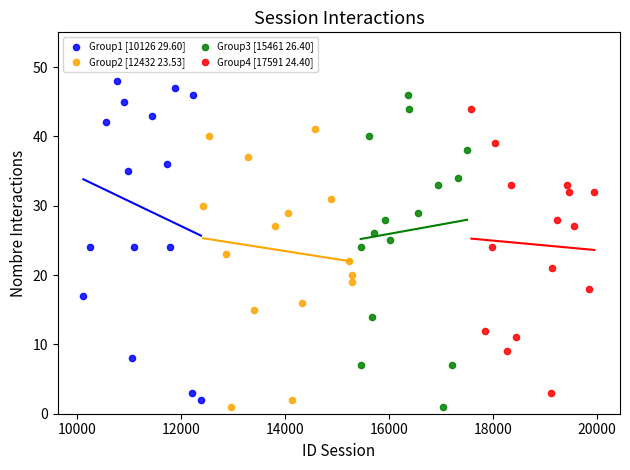

Which series has the widest spread of Y values?

Group1 [10126 29.60]